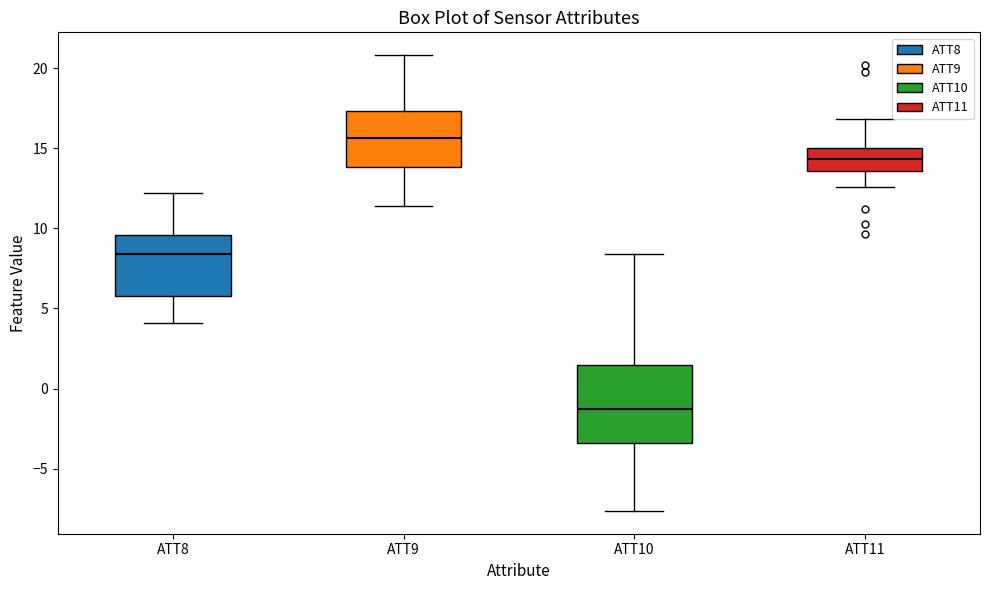

Which box is the tallest, from its lower edge to its upper edge?

ATT10